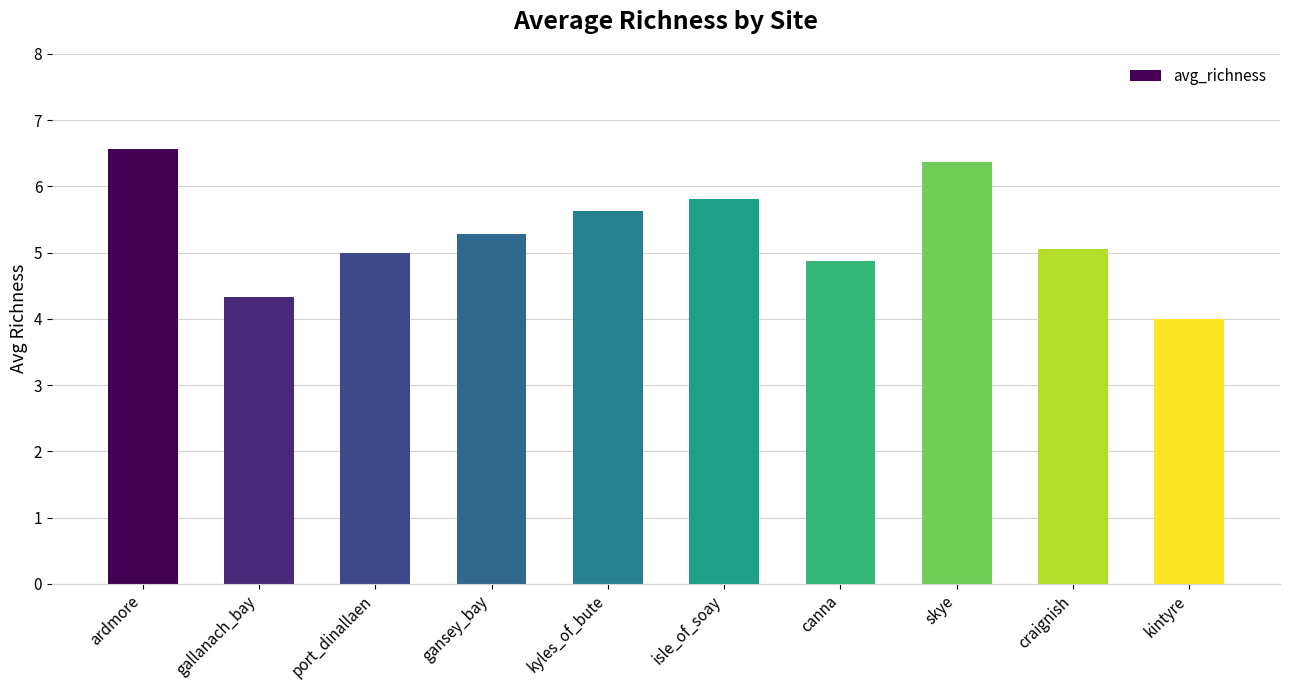

What is the smallest value displayed?

4.0